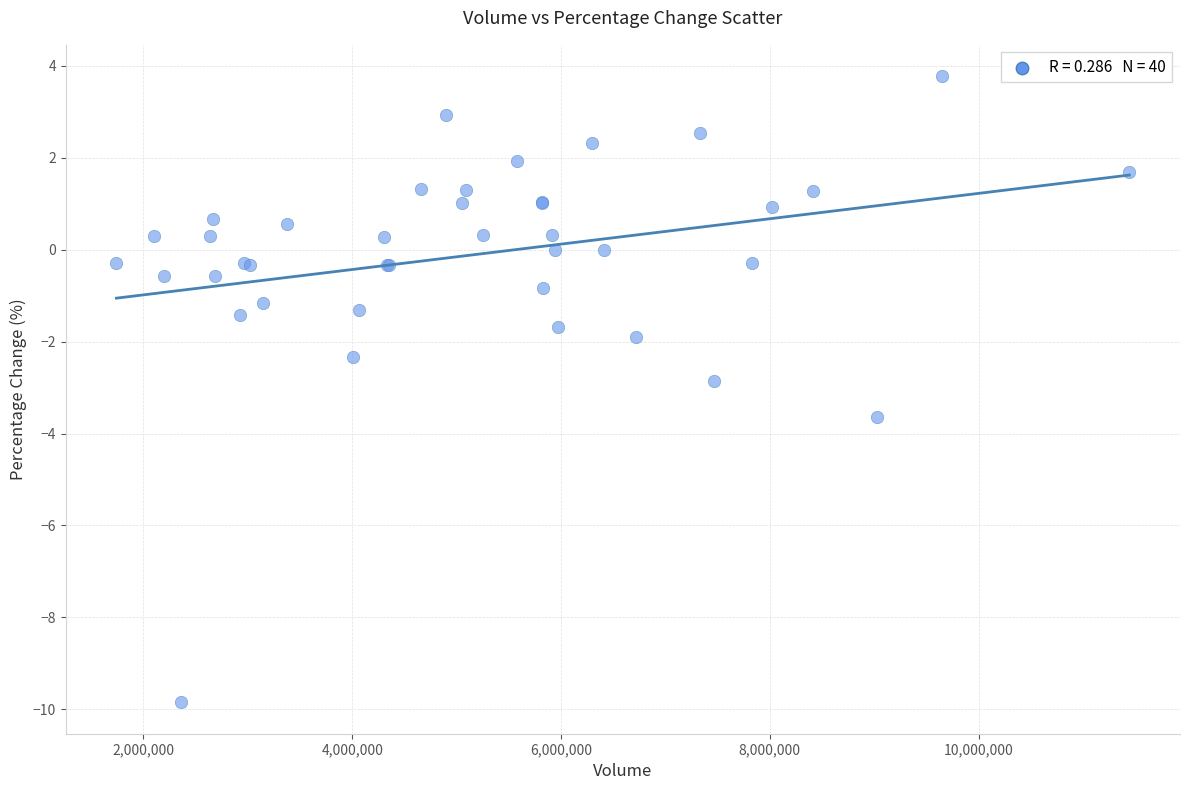

What Y value in the scatter plot is closest to -3?

-2.8